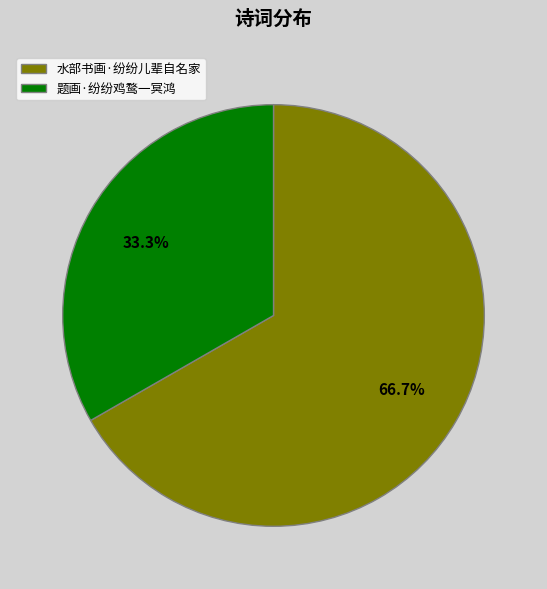

Is 题画·纷纷鸡鹜一冥鸿 the majority of the pie?

No